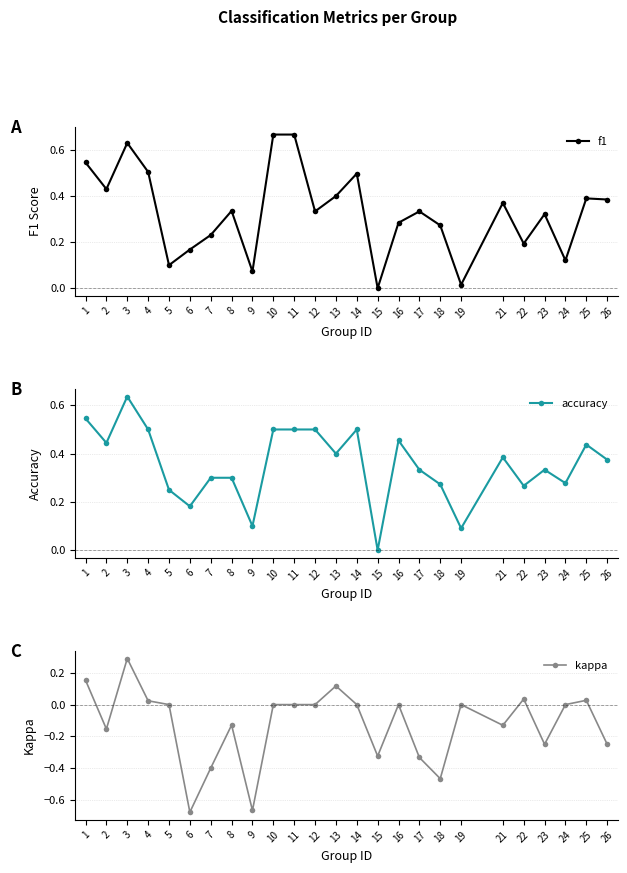

True or false: kappa and f1 intersect in this chart.

False